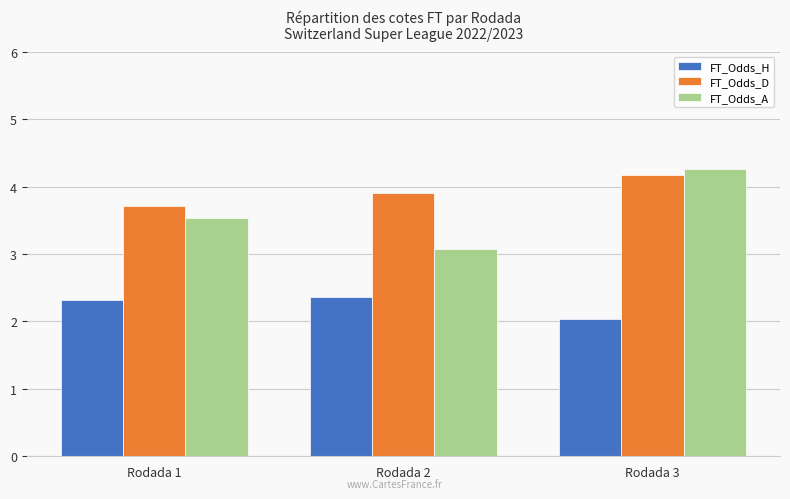

What is the approximate value of FT_Odds_D at Rodada 1?

3.7